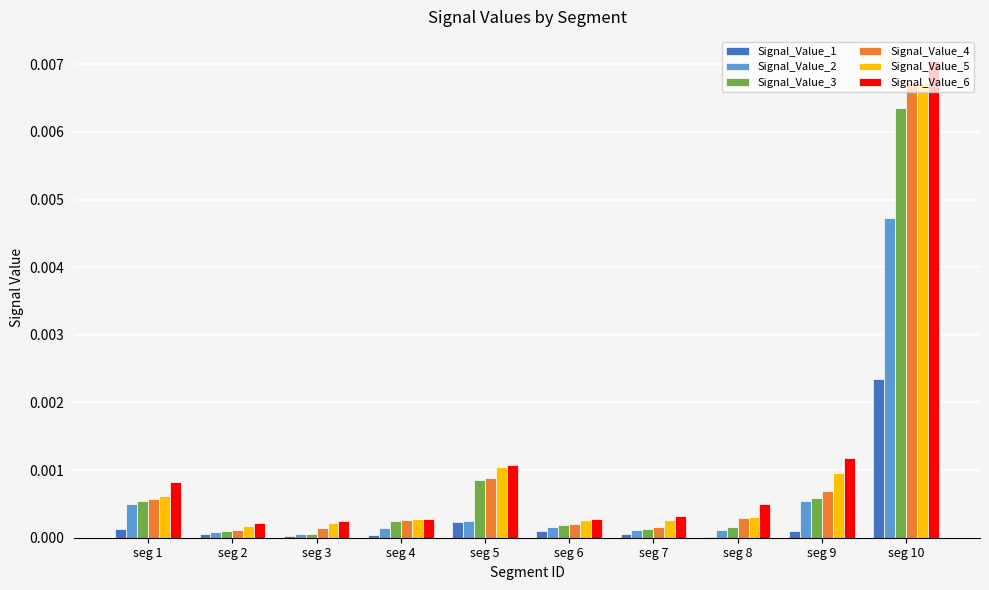

Is it true that Signal_Value_4 equals 0.0 at seg 5?

True